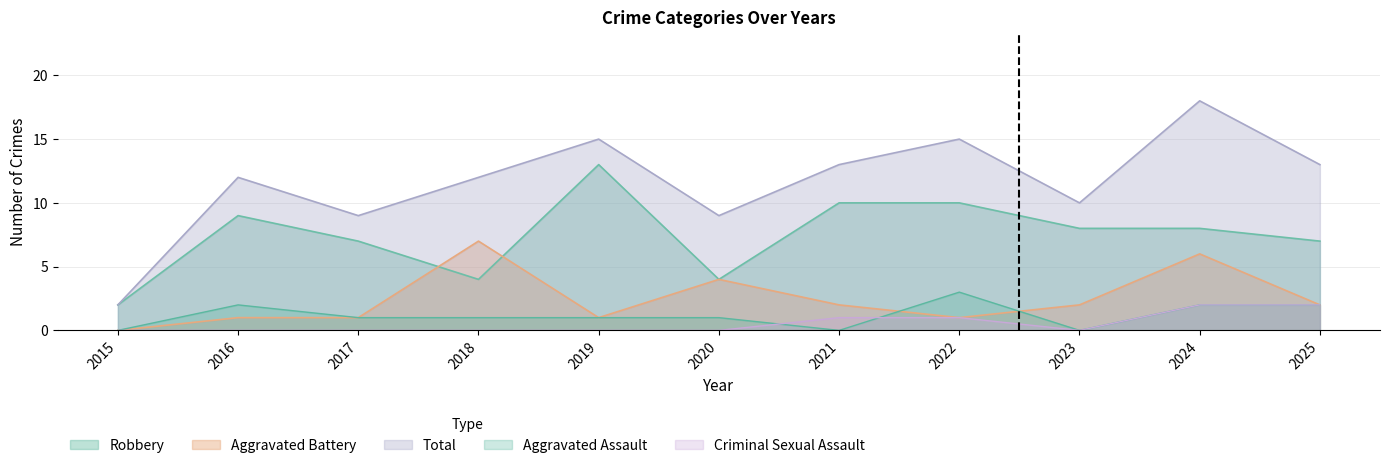

How many series are shown in this chart?

5